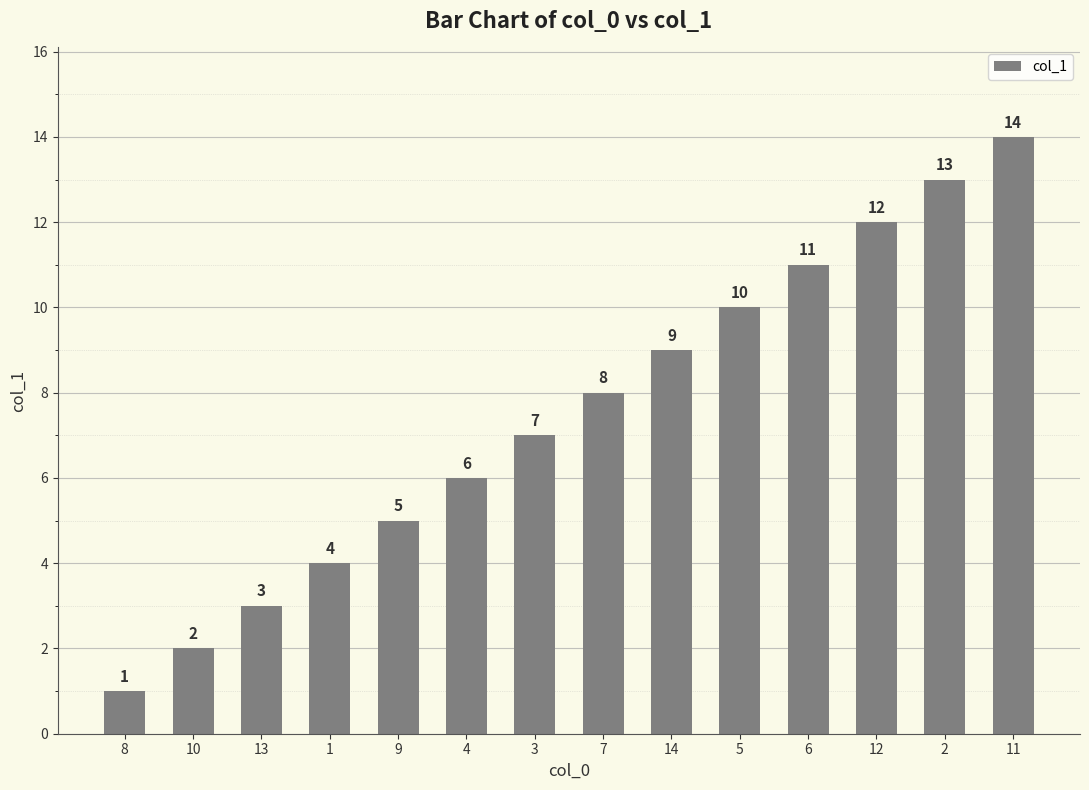

What is the ratio of the value at 1 to the value at 8?

4.0